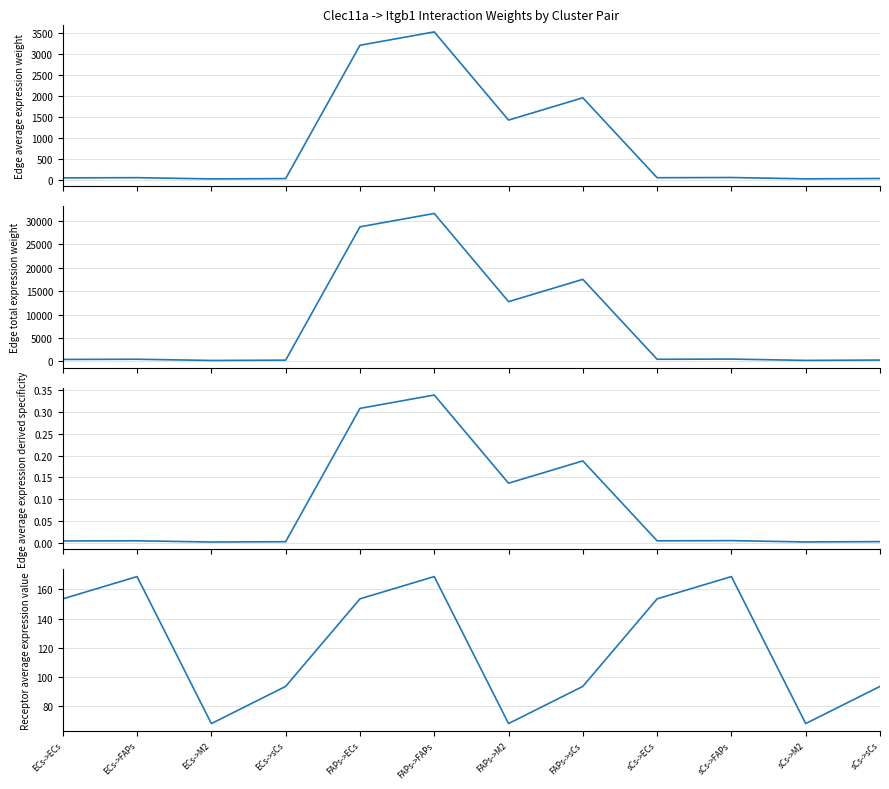

How many lines are shown in the chart?

4